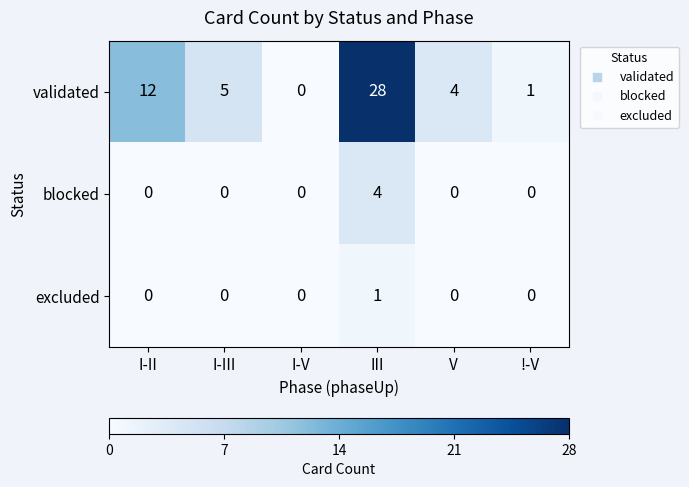

What is the maximum value shown in the chart?

28